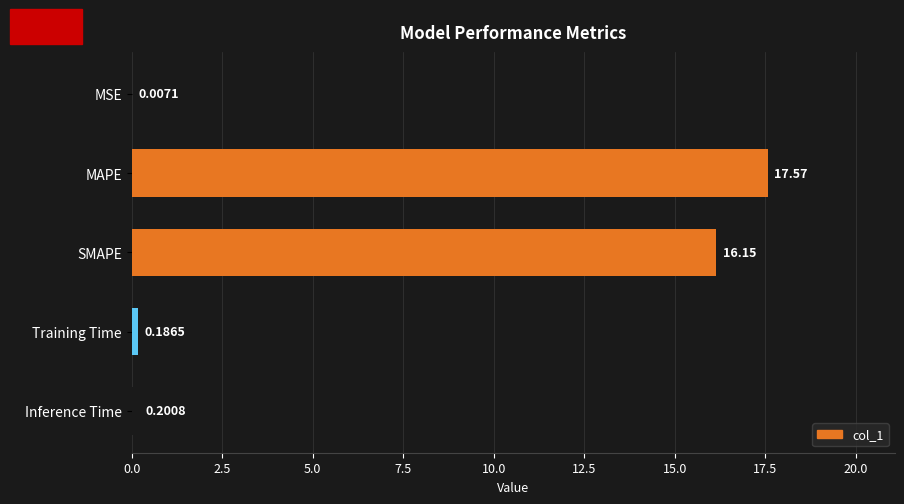

What is the sum of the values at Training Time and Inference Time?

0.4